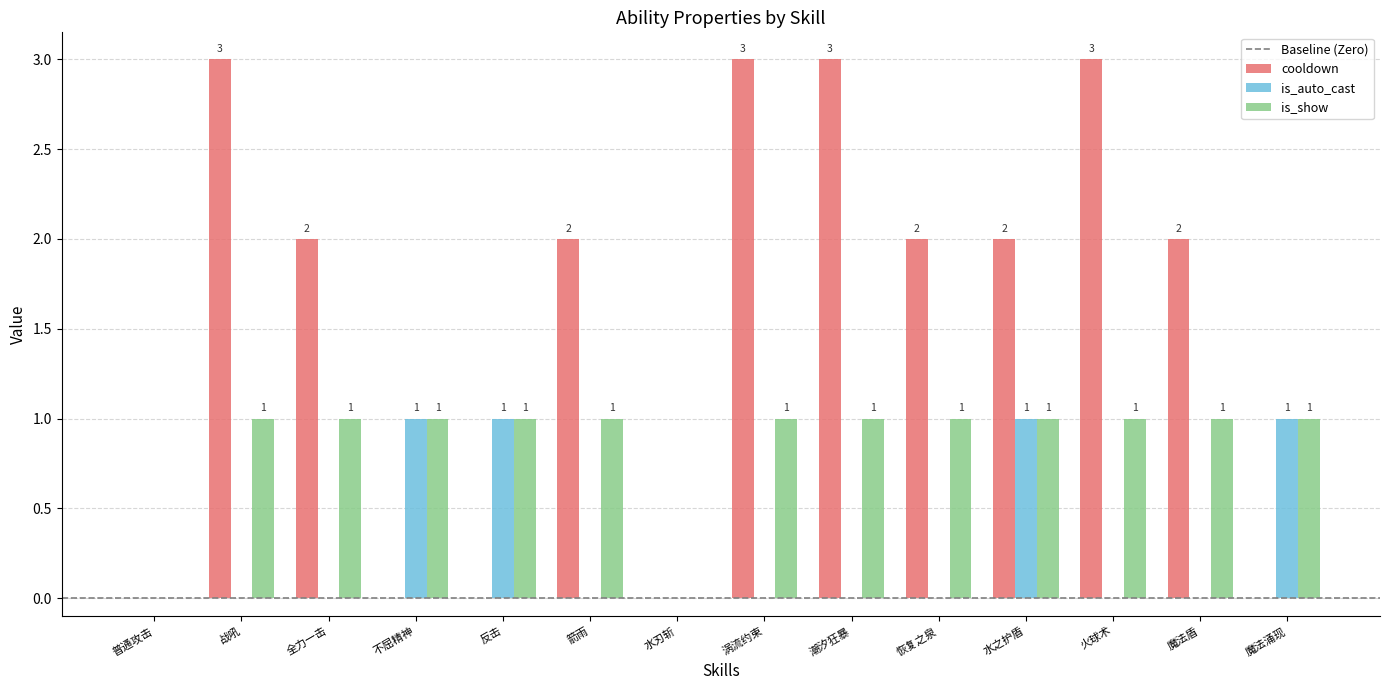

What is the sum of all is_auto_cast values?

4